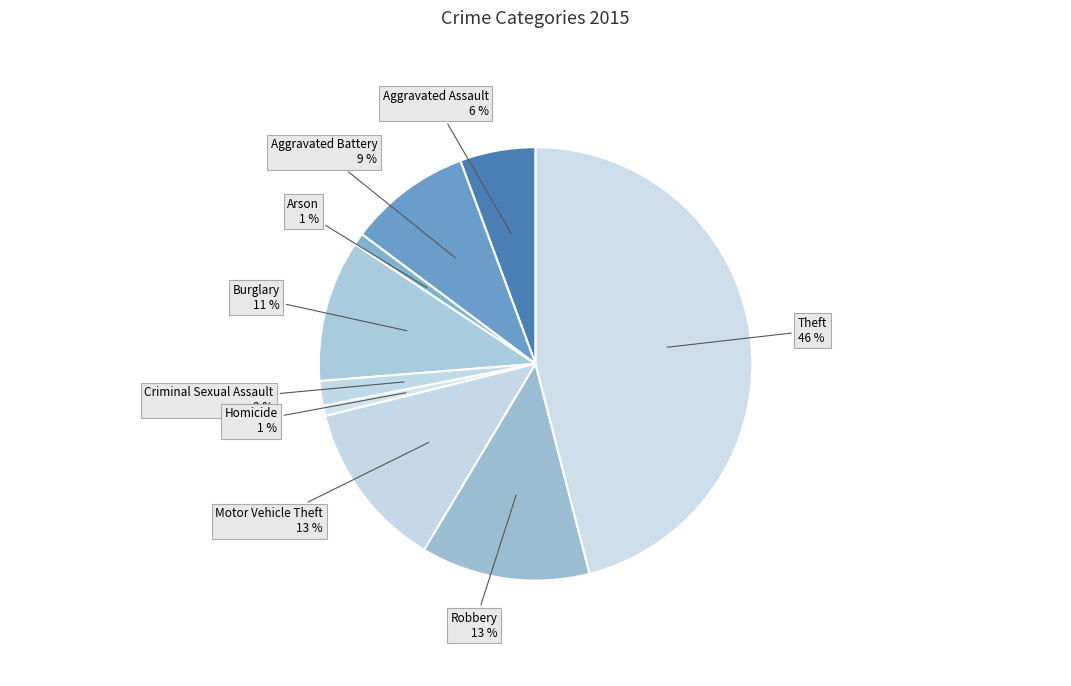

To the nearest percent, what is the average slice percentage?

11%